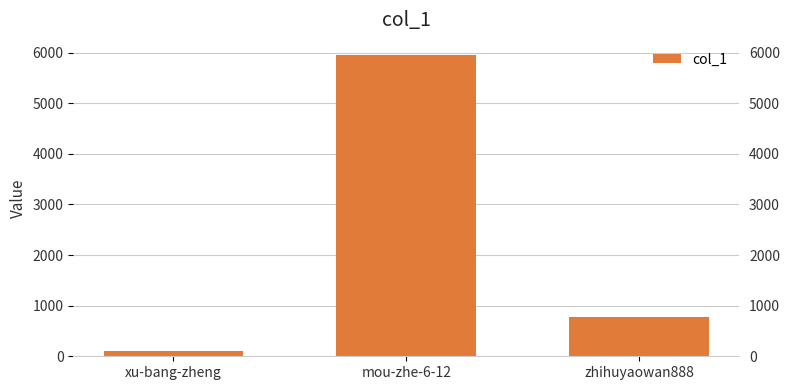

What is the value of the 2nd bar from the left?

5953